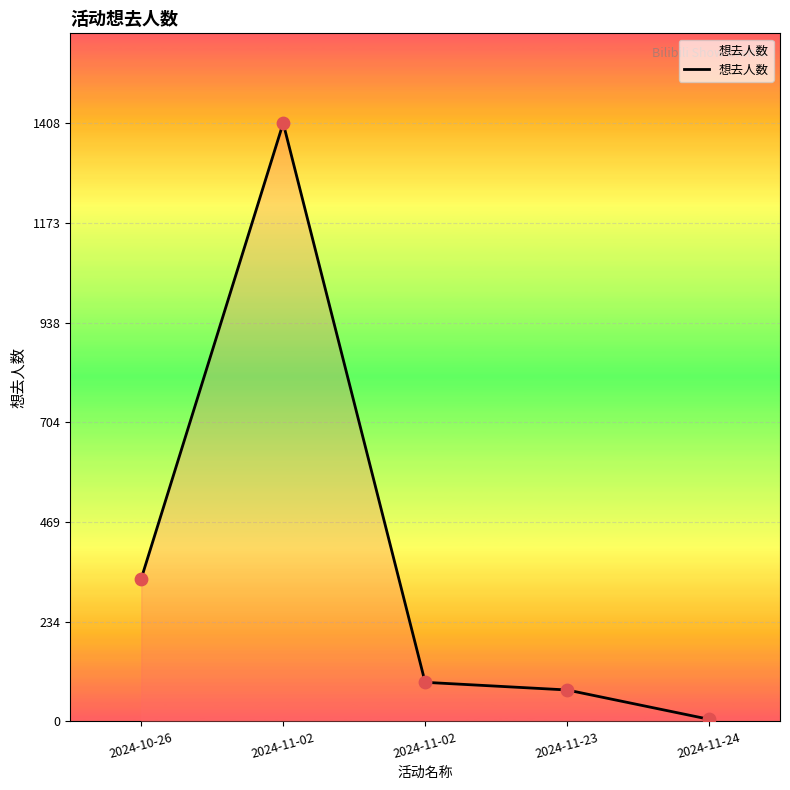

Which has a higher value, 2024-11-02 or 2024-11-02?

2024-11-02